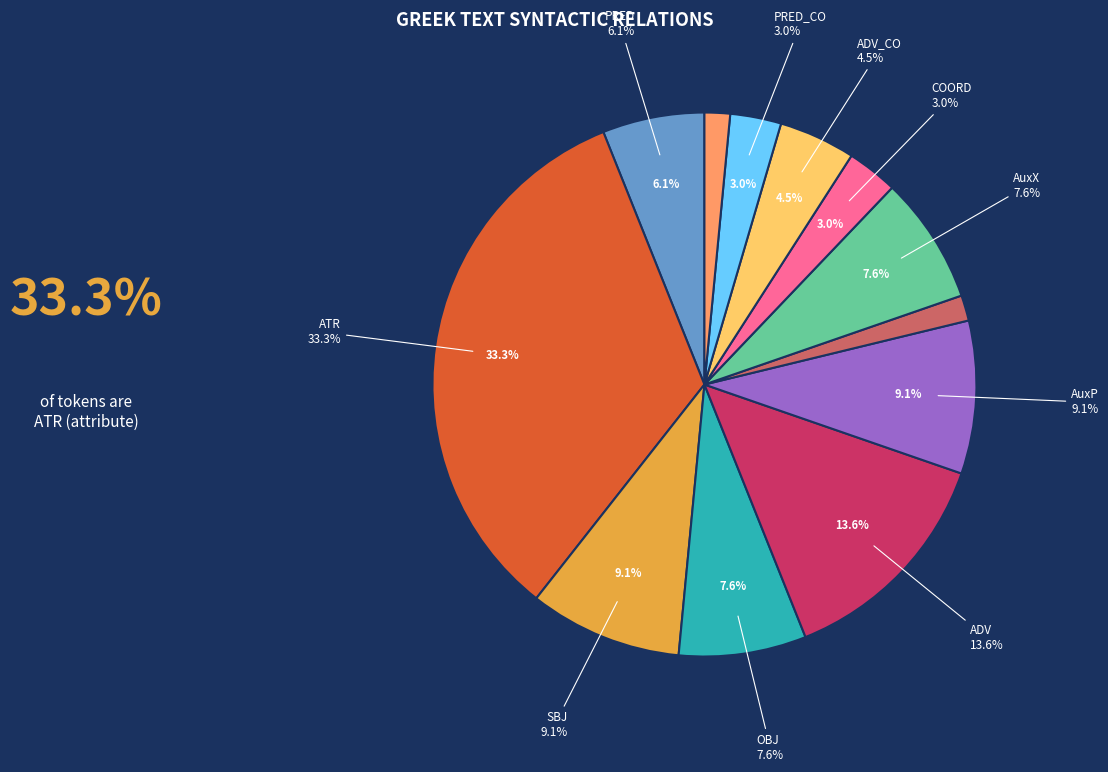

Which slice is the smallest?

AuxY